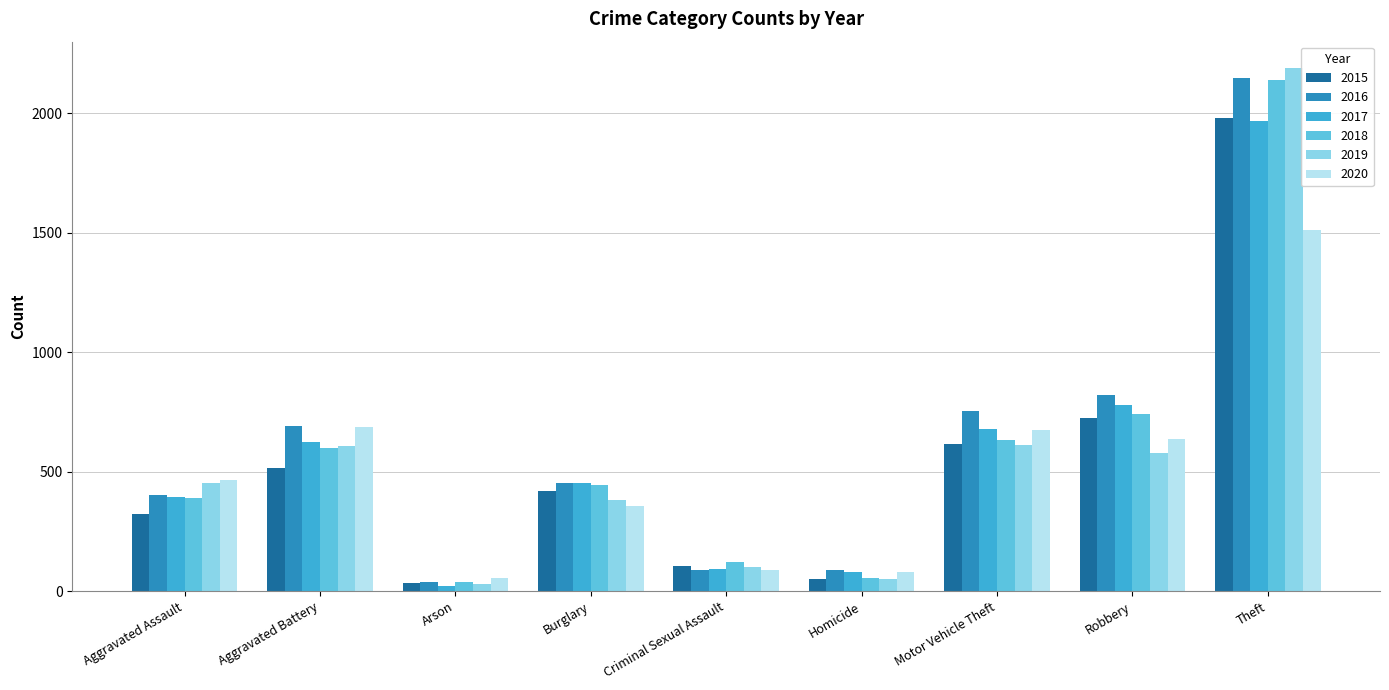

At which label does 2020 first exceed 466?

Aggravated Battery